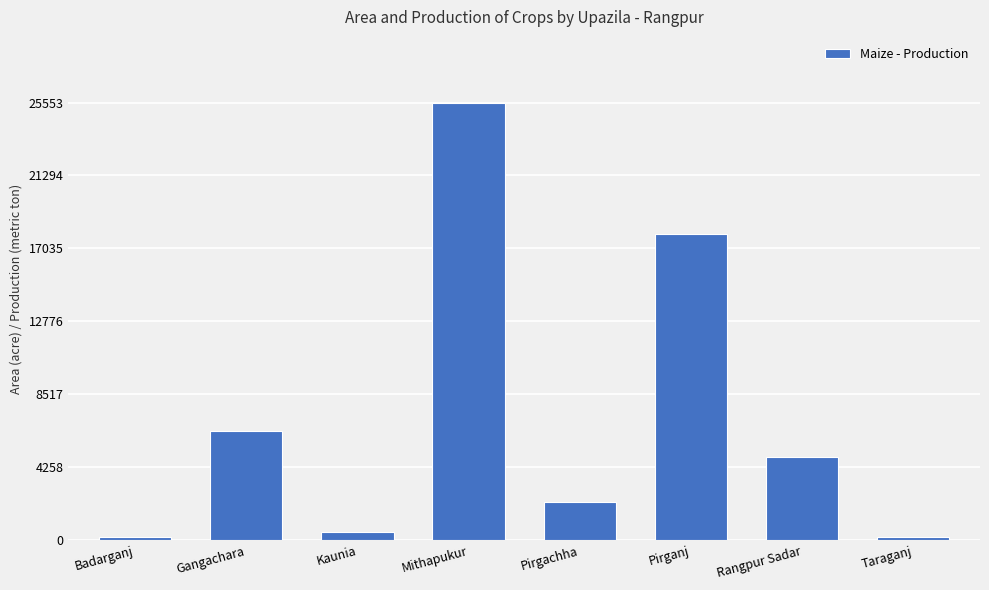

What is the value of the 2nd bar from the left?

6400